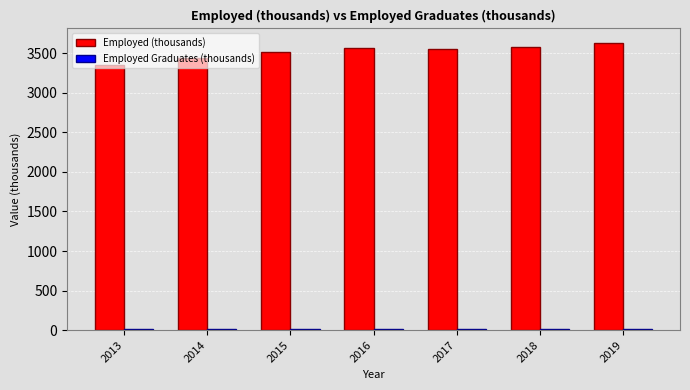

The Employed (thousands) series shows 1923.2 at 2017. True or false?

False